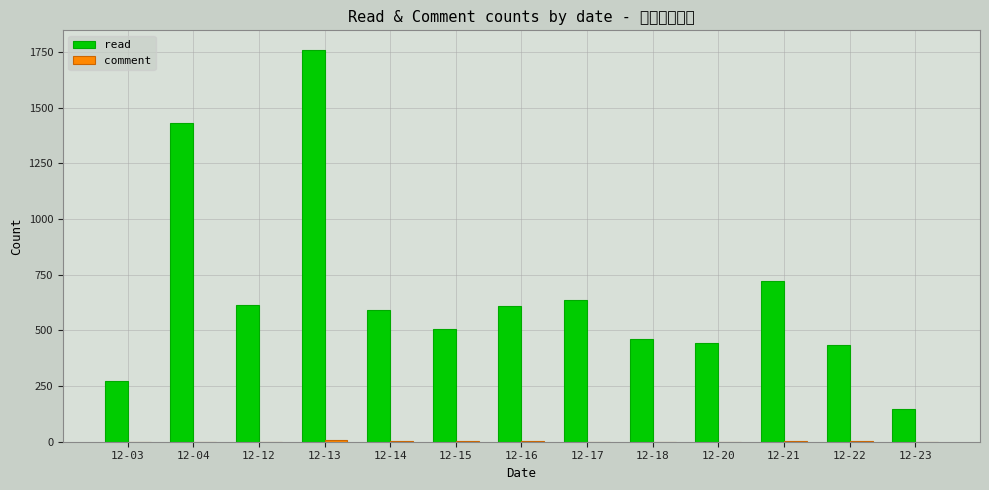

What is the difference between the maximum and minimum values in the comment series?

7